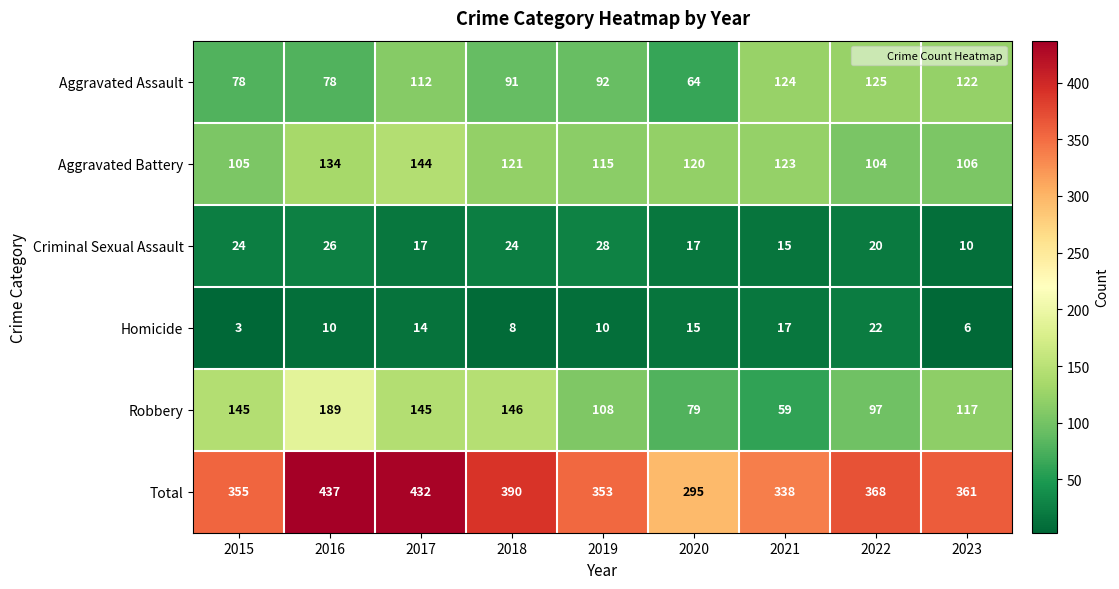

How many values in the Robbery series are below 117?

4